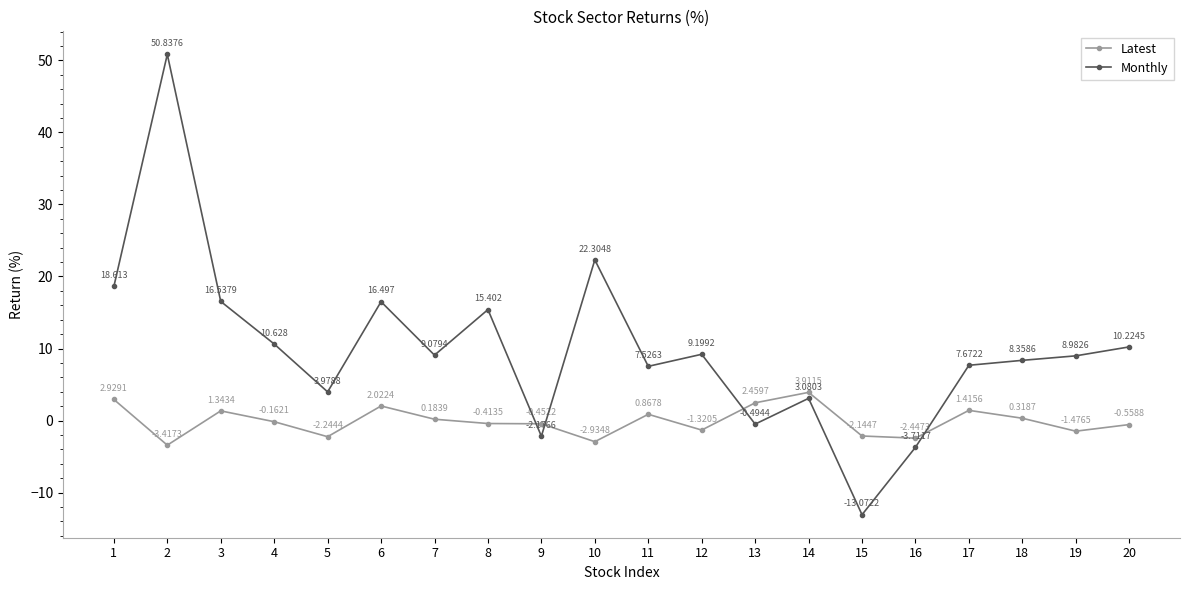

List the series in order of their peak value, lowest first.

Latest, Monthly